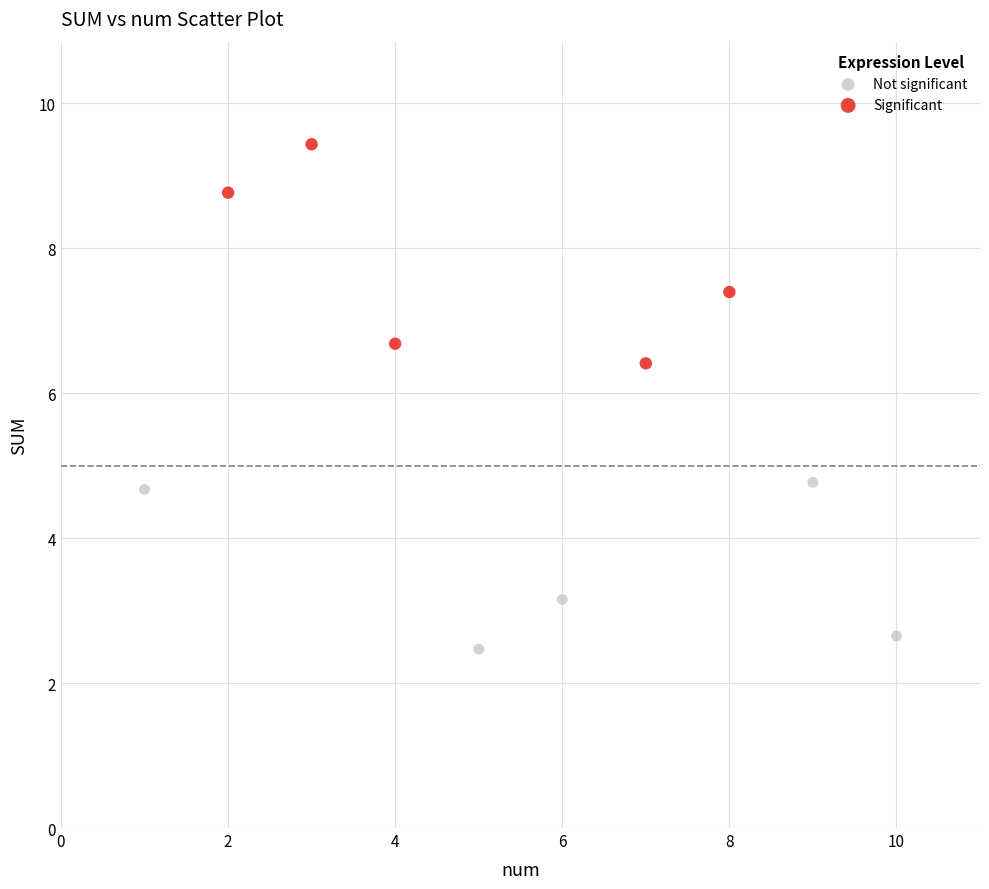

Which series contains the highest Y value?

Significant